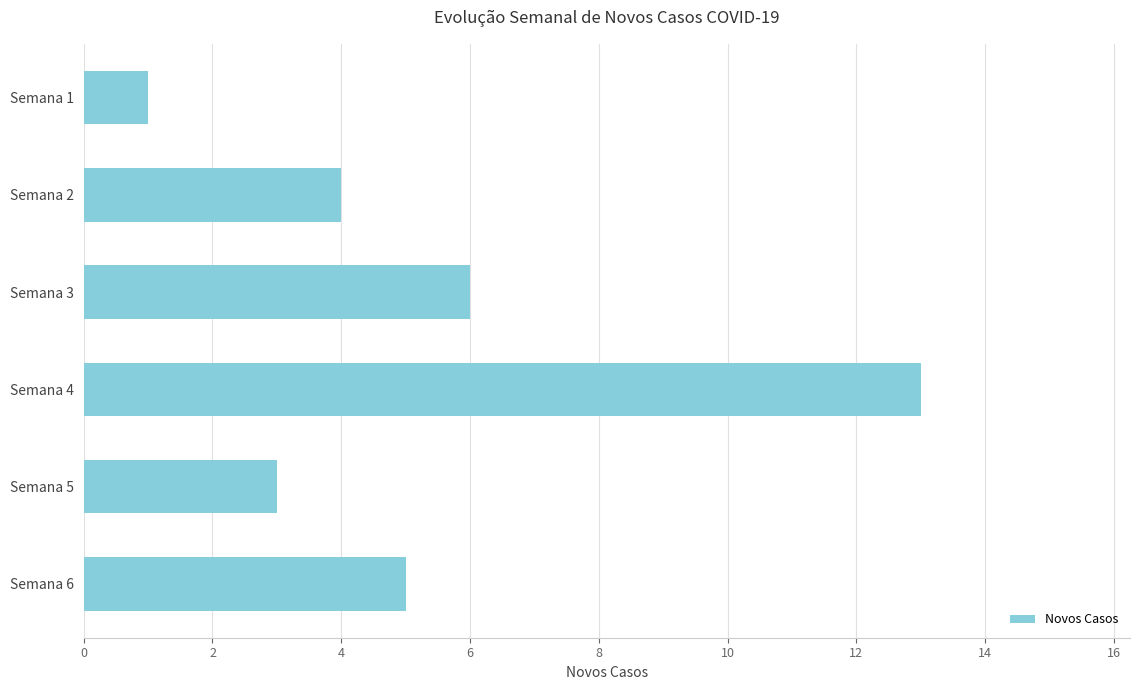

Count the number of categories in the chart.

6